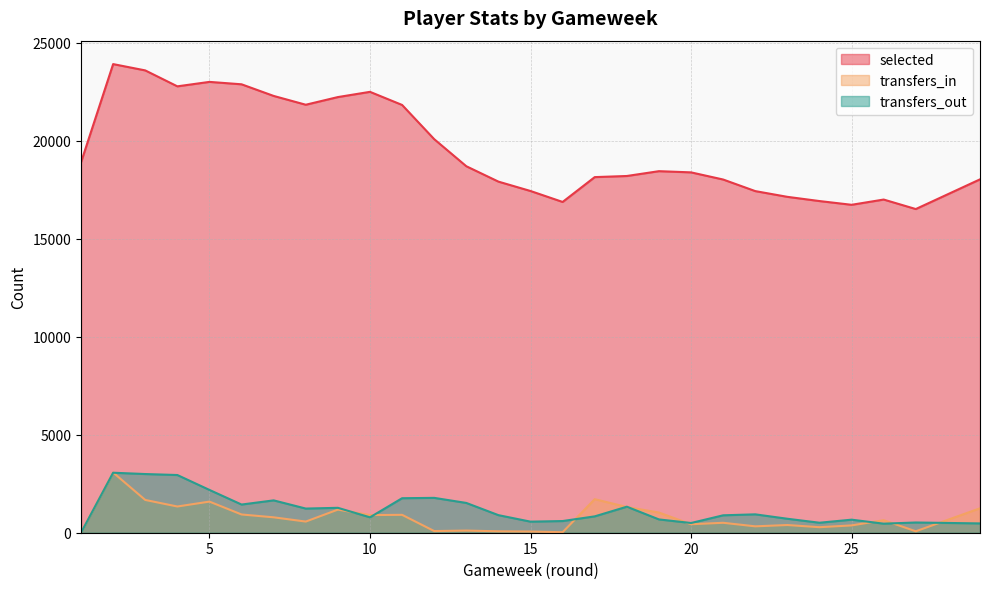

What value does the selected series have at 27?

16520